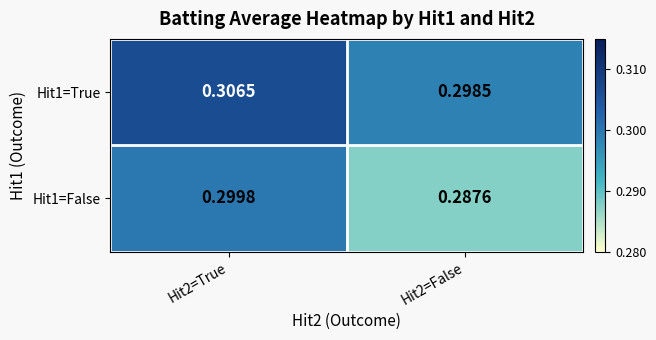

Is the value of Hit1=False at Hit2=False greater than the value of Hit1=True at Hit2=True?

No